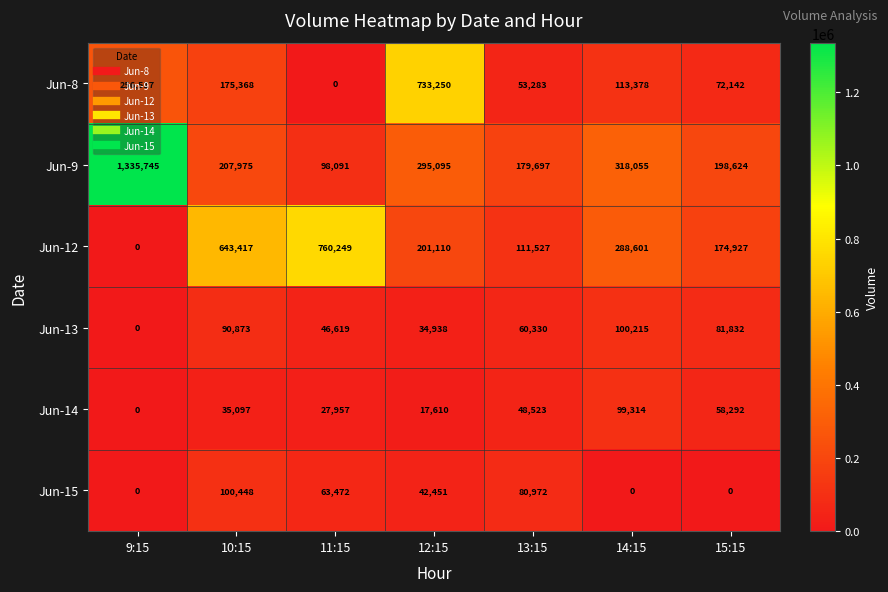

Is it true that Jun-15 equals 80972 at 13:15?

True